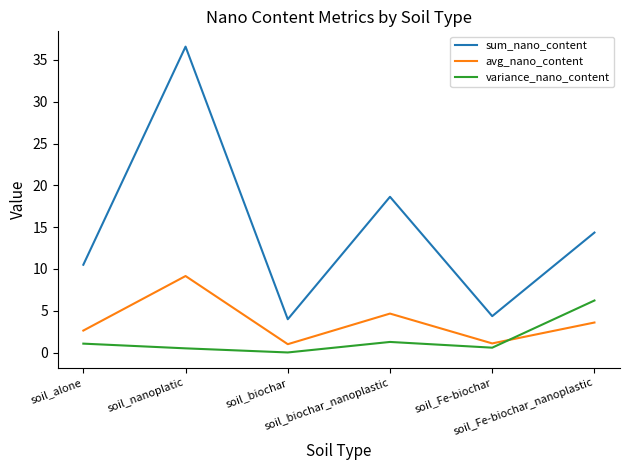

How many values in the avg_nano_content series are below 3?

3